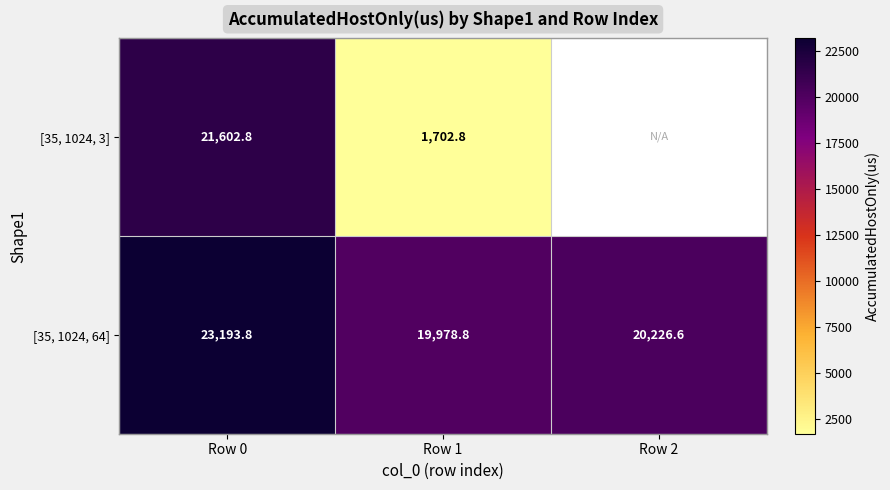

At which category is the sum across all series the highest?

Row 0